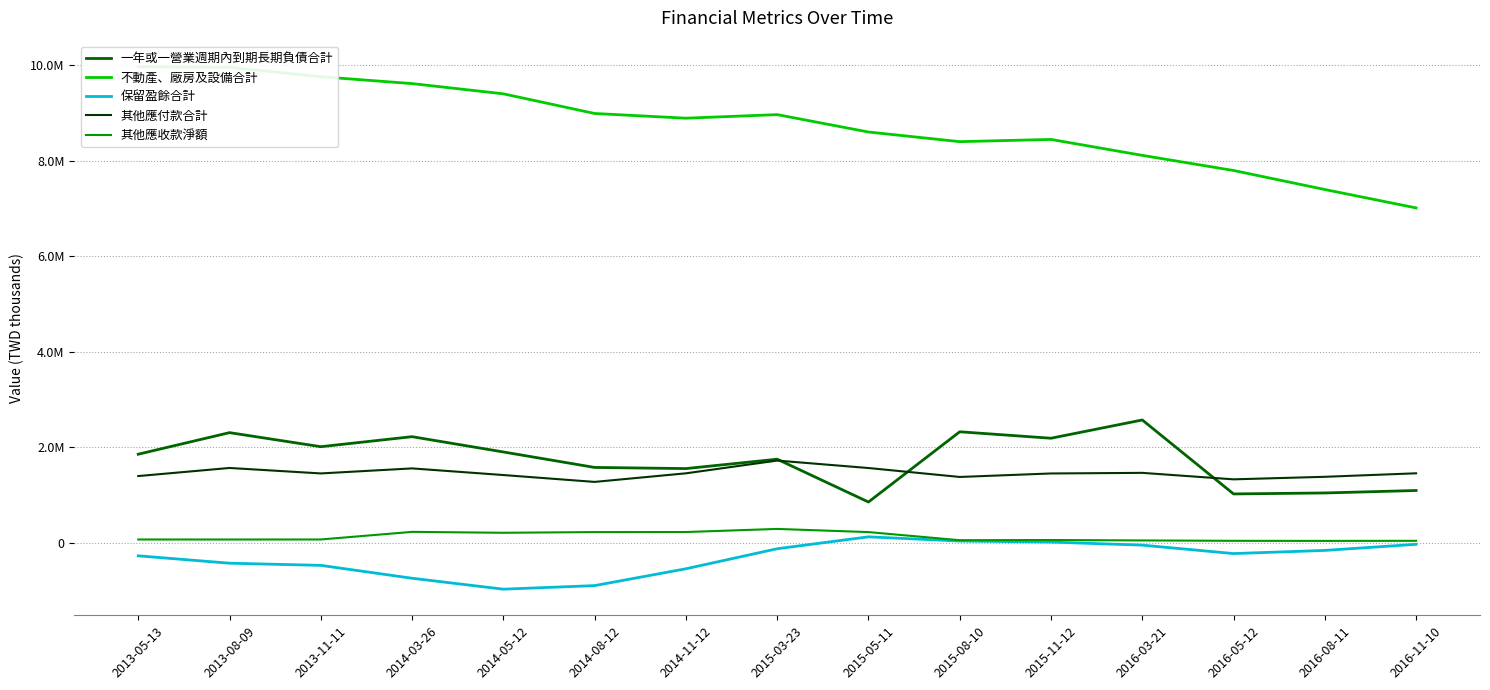

At which category is the sum across all series the highest?

2013-08-09